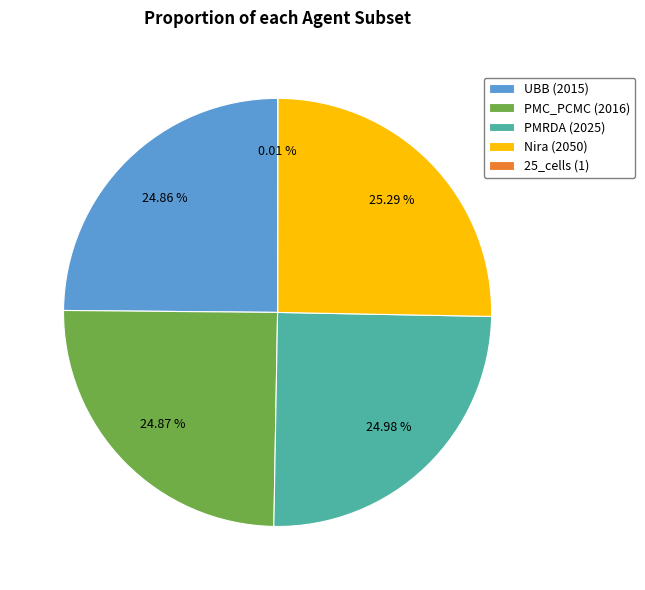

Approximately how many times larger is the value at UBB (2015) compared to PMC_PCMC (2016)?

1.0